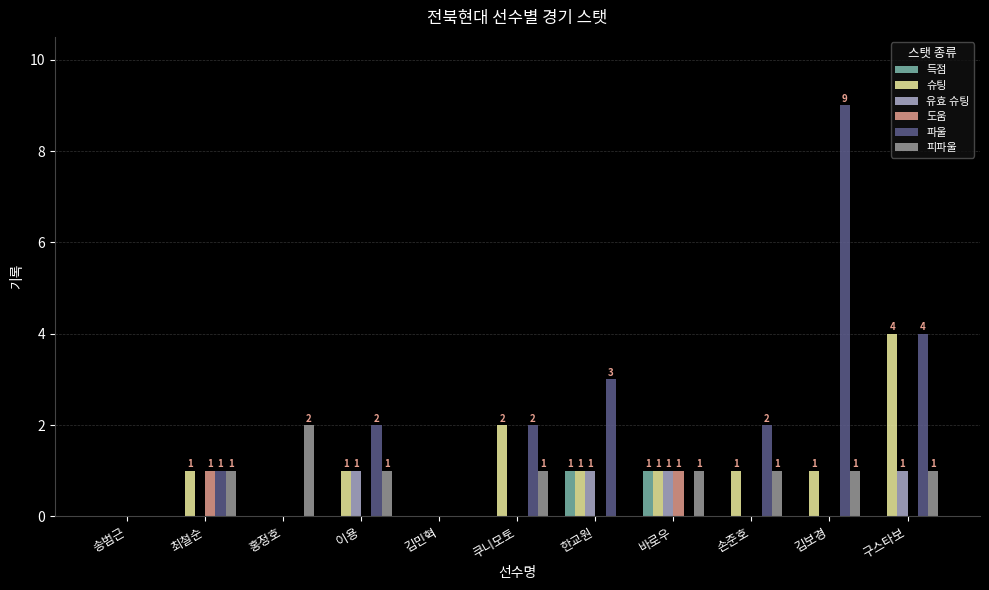

The 피파울 series shows 1 at 손준호. True or false?

True